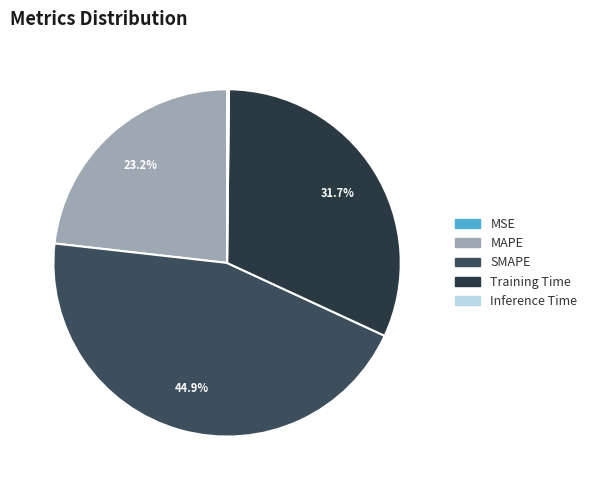

Is there any slice that represents more than half of the pie?

No